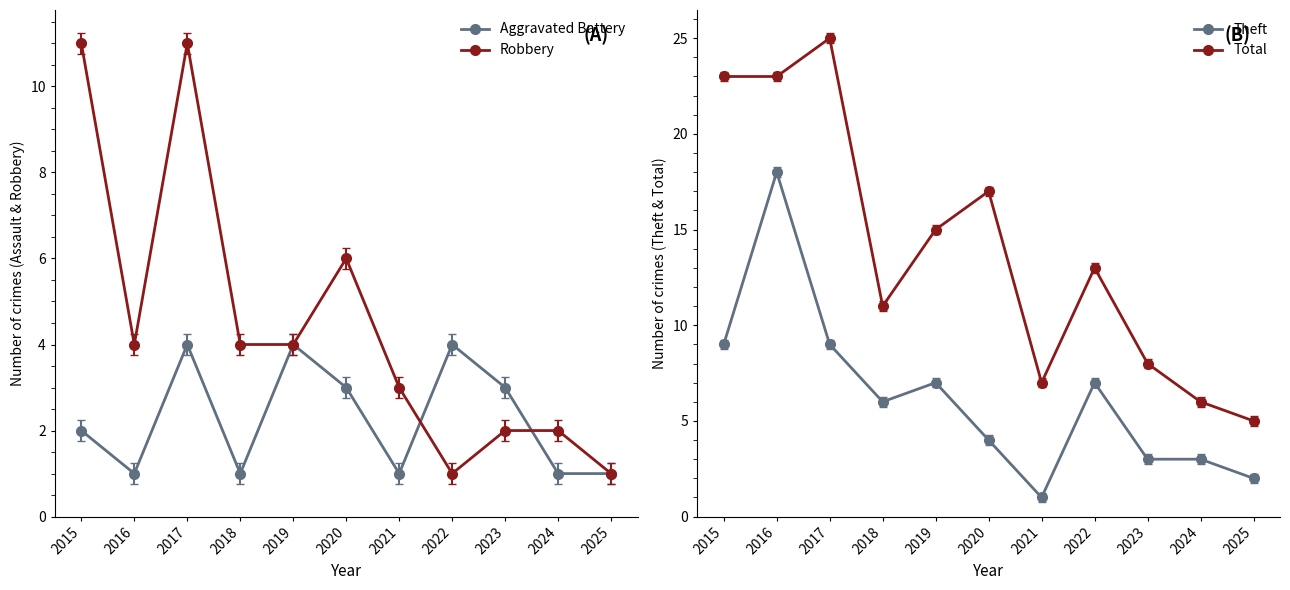

The Robbery series shows 1 at 2023. True or false?

False